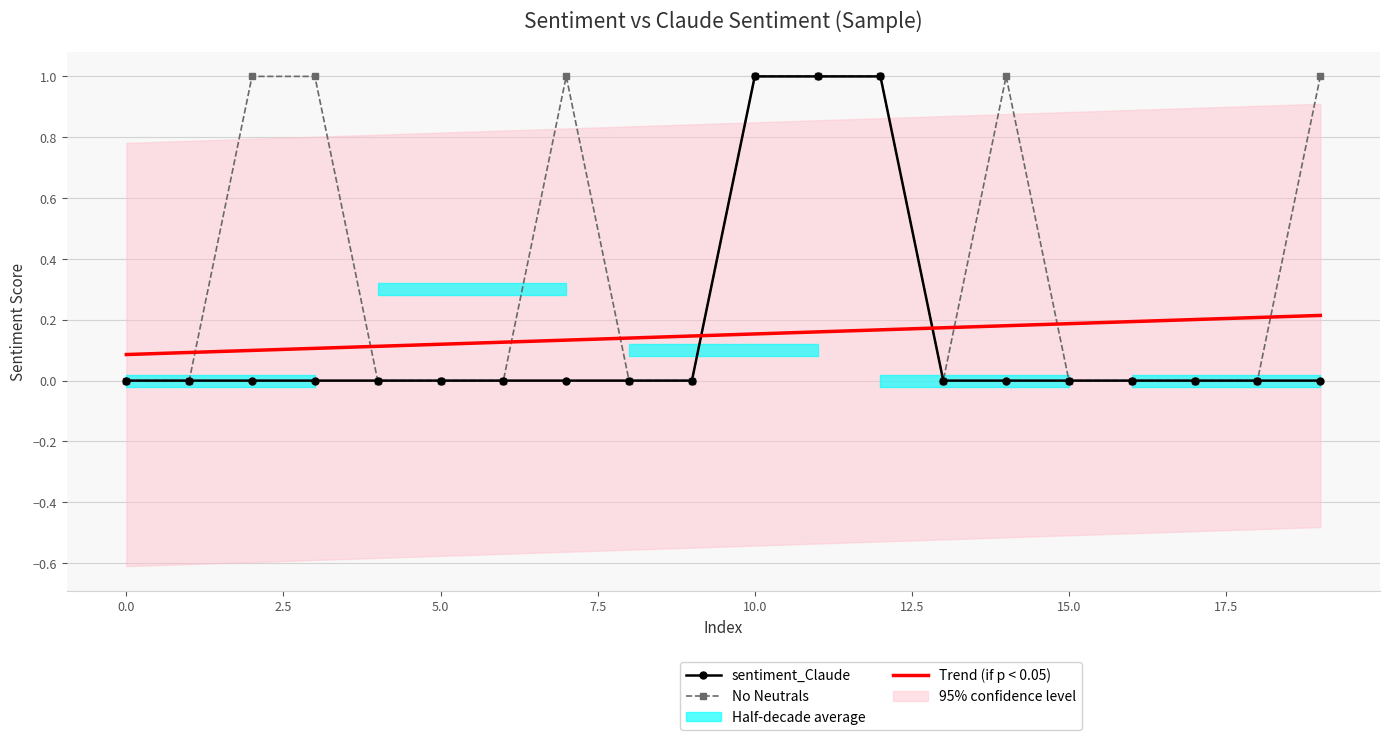

How many lines are shown in the chart?

3